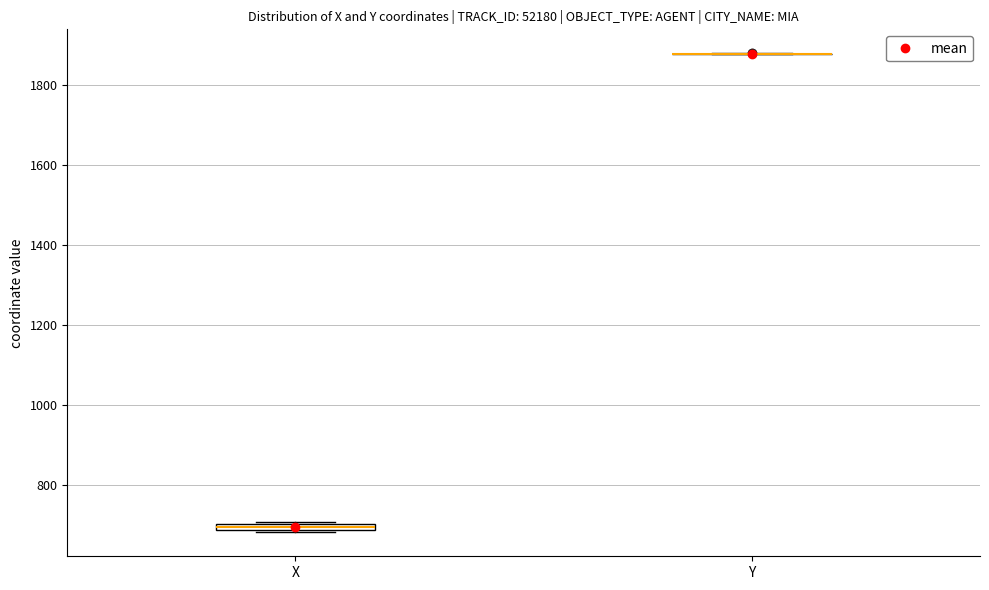

Where is the upper edge of the box for X on the y-axis? The values are not printed on the chart, so give them approximately, as read against the axis.

700